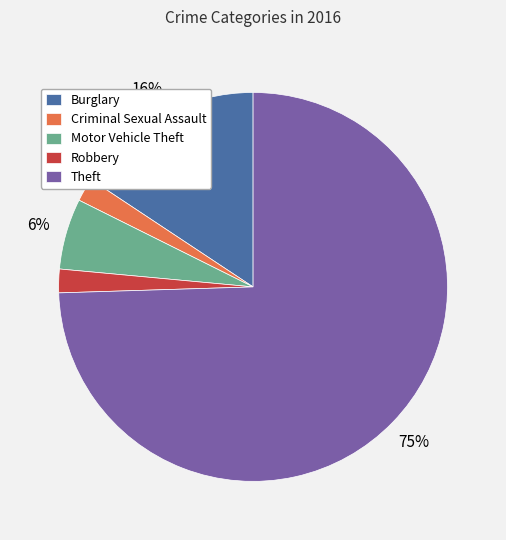

Is the sum of Criminal Sexual Assault and Burglary greater than half?

No